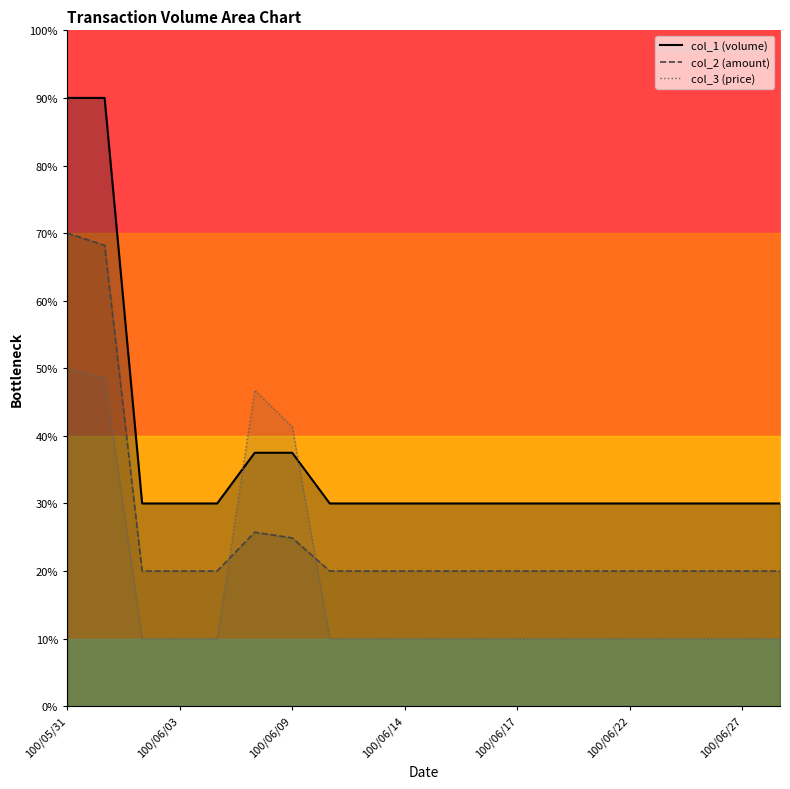

How many distinct data groups are displayed?

3